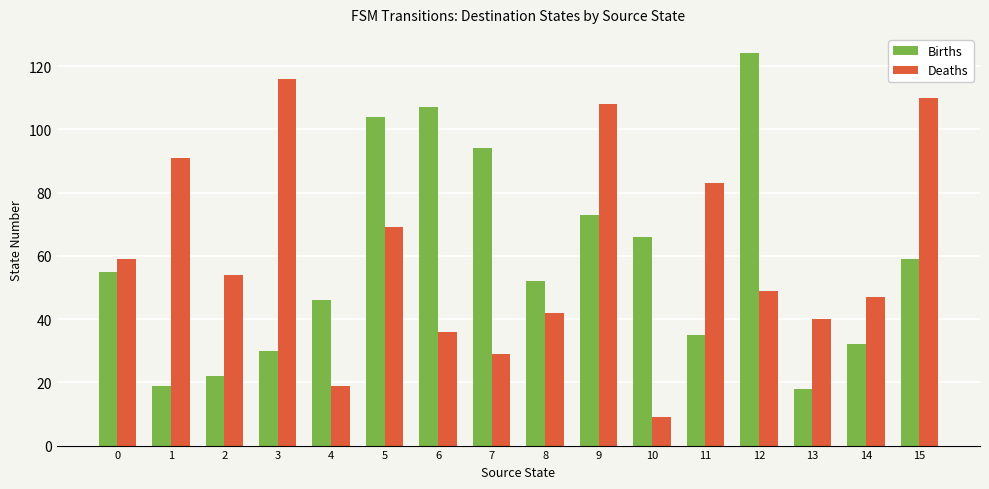

Rank the series at 8 from lowest to highest value.

Deaths, Births